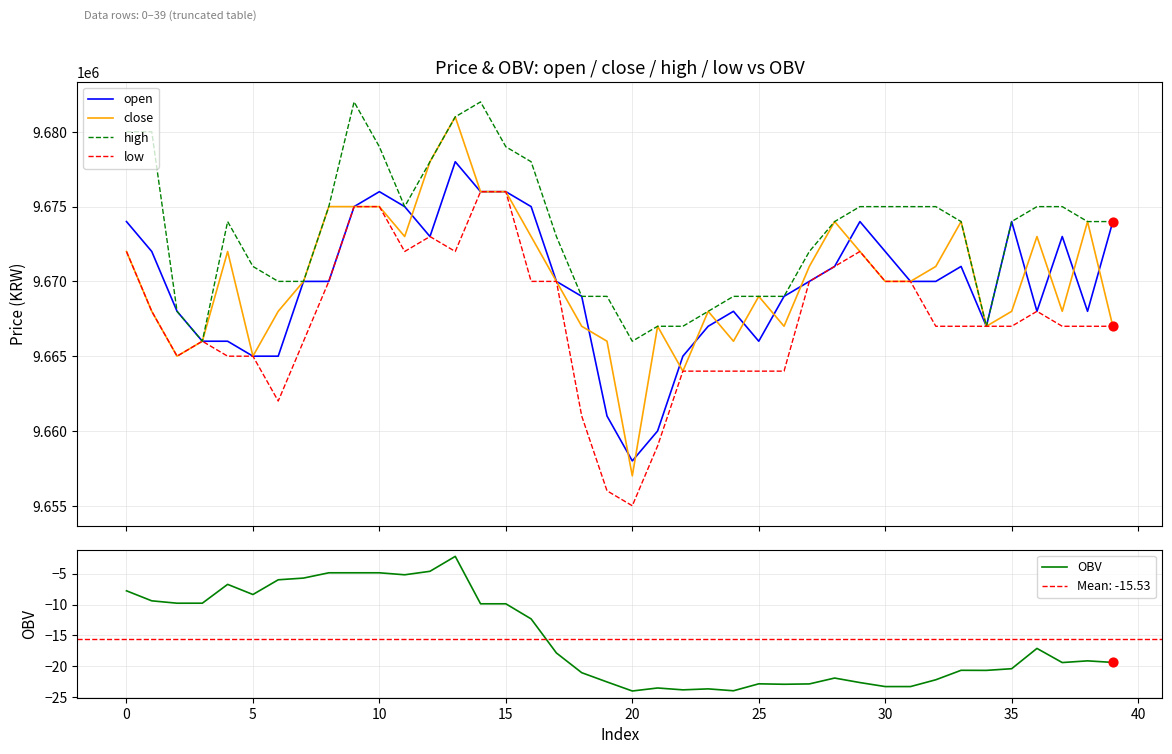

Which series reaches the minimum Y coordinate?

OBV